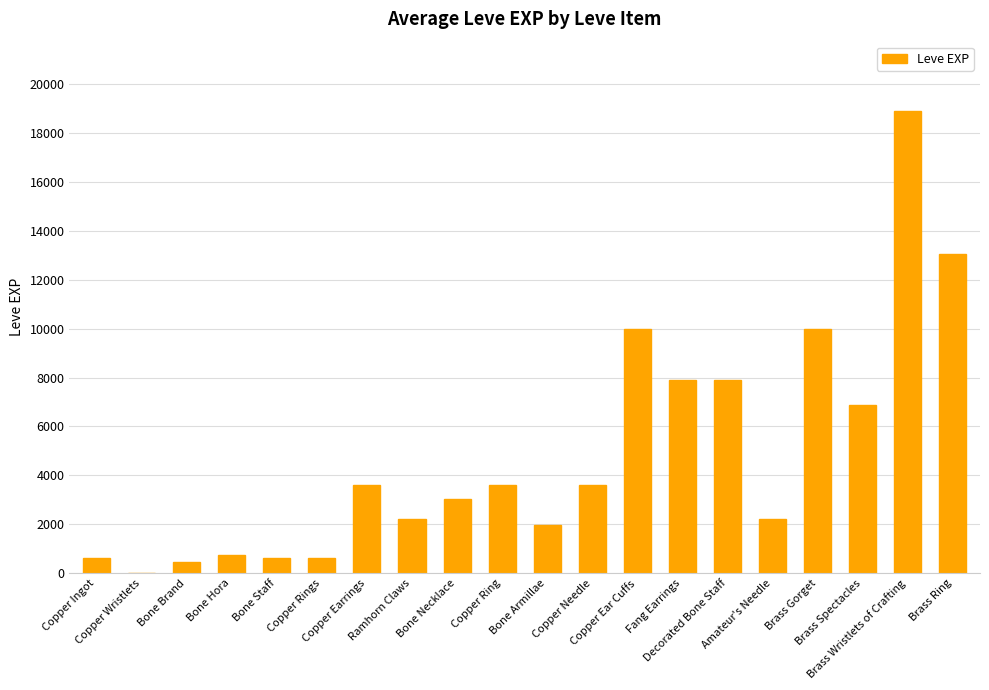

Reading left to right, what are all the values shown in this chart?

630	1	450	720	630	630	3600	2230	3040	3600	1980	3600	9990	7880	7880	2230	9990	6880	18910	13040